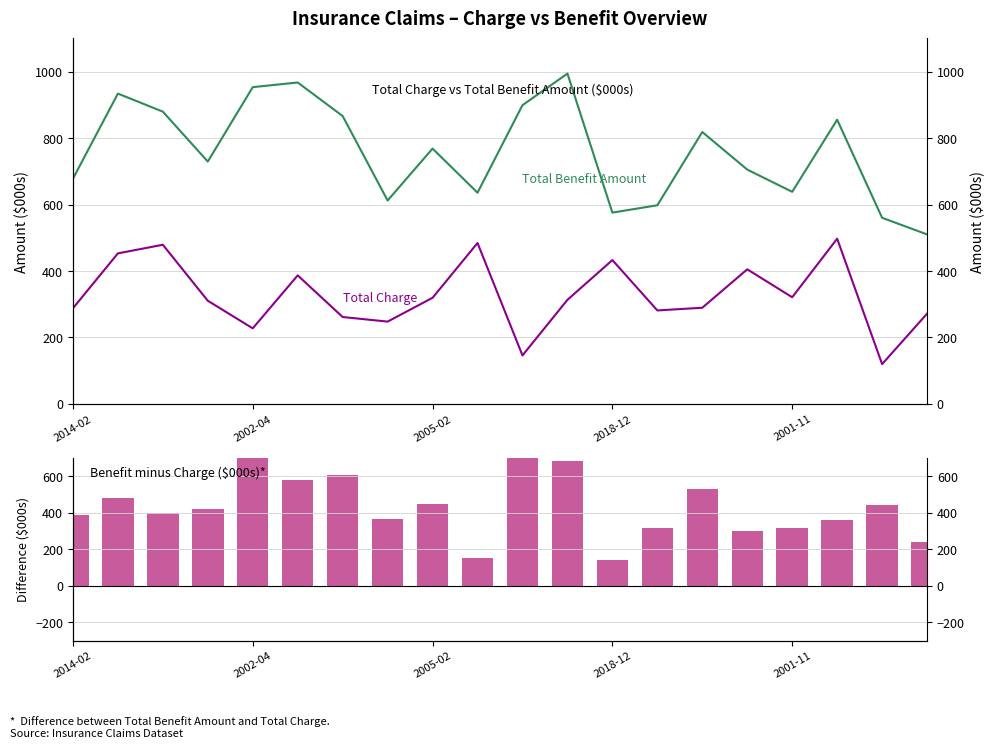

What is the label of the 15th bar from the right?

5